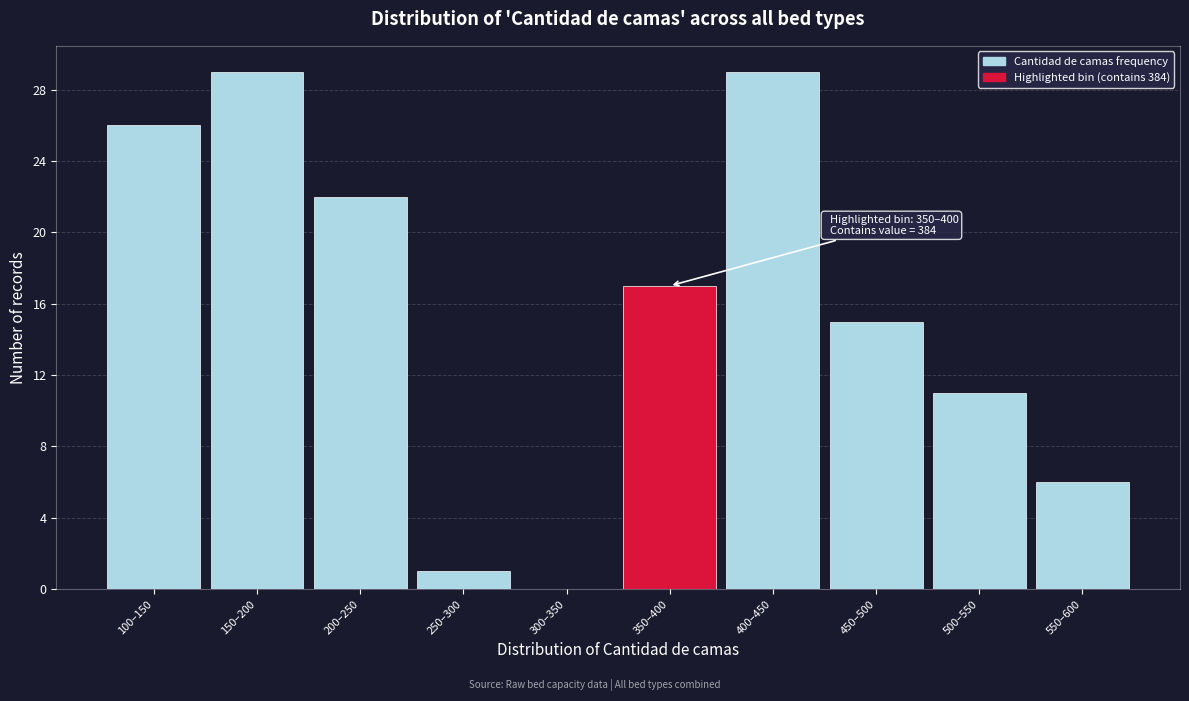

Reading left to right, list all the values displayed in this chart.

100–150=26	150–200=29	200–250=22	250–300=1	300–350=0	350–400=17	400–450=29	450–500=15	500–550=11	550–600=6